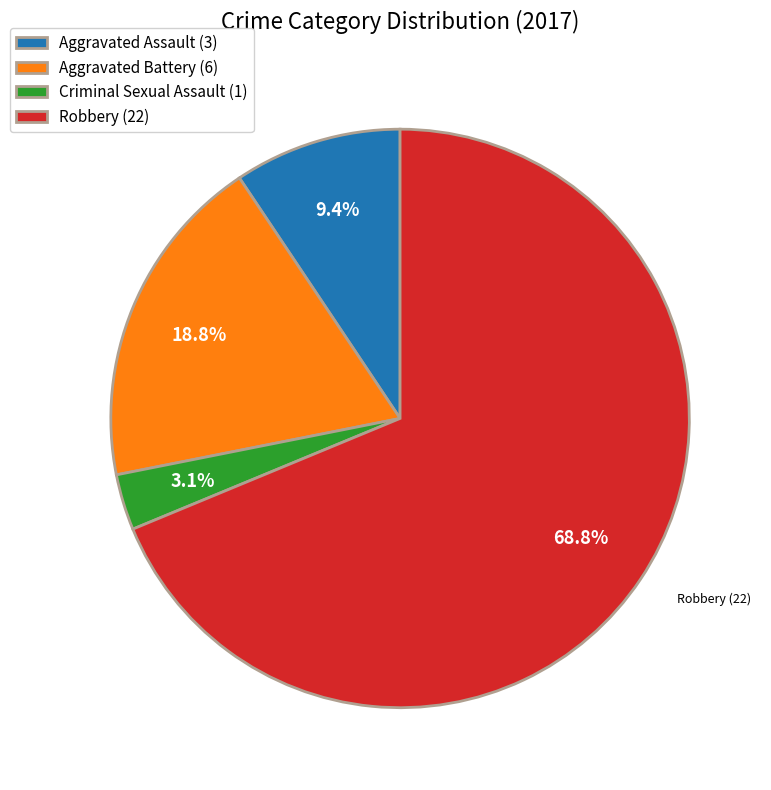

Is there any slice that represents more than half of the pie?

Yes